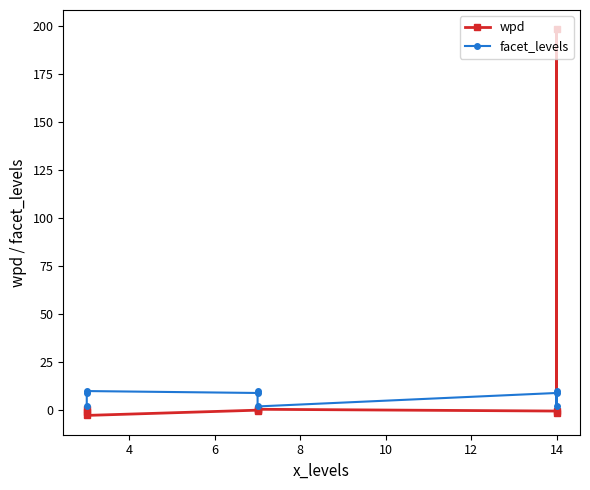

Count the number of data series in this chart.

2